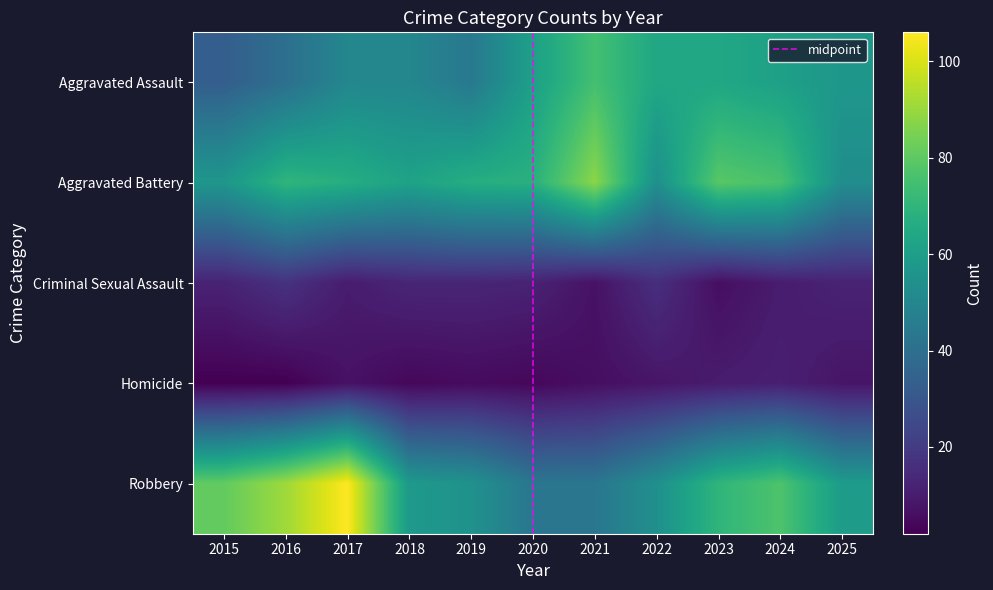

Reading right to left, extract all data points from this chart.

Aggravated Assault: 57	61	64	64	75	61	44	50	50	40	33
Aggravated Battery: 53	76	79	54	88	68	67	62	67	70	57
Criminal Sexual Assault: 12	10	6	16	7	12	13	13	10	17	12
Homicide: 8	11	10	8	6	4	5	4	7	2	2
Robbery: 59	77	70	54	43	43	55	58	106	91	81